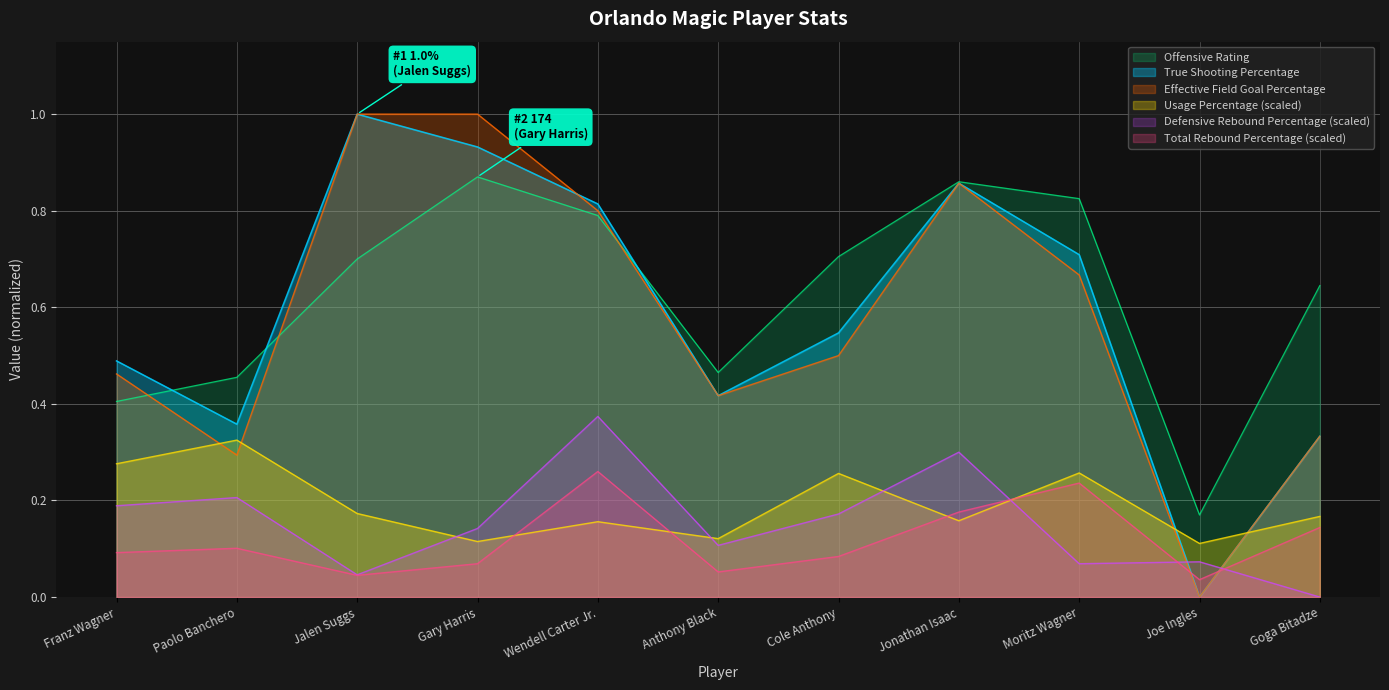

True or false: Total Rebound Percentage and True Shooting Percentage intersect in this chart.

True